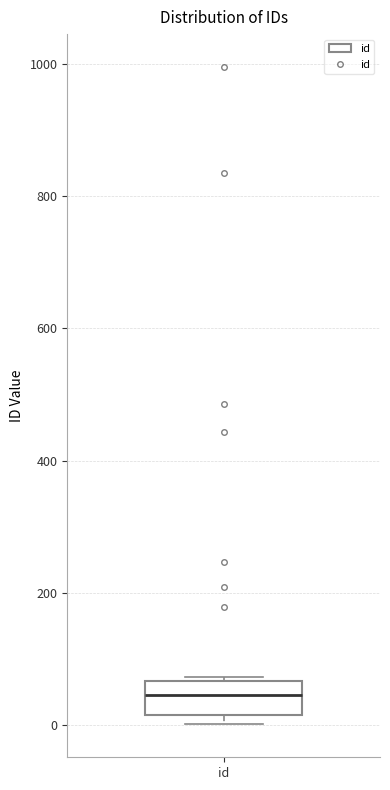

Transcribe this box plot: give where the median line is, the range the box spans, and where the two whiskers end, as read against the y-axis. The values are not printed on the chart, so give them approximately, as read against the axis.

median 40, box 20 to 60, whiskers 0 to 80